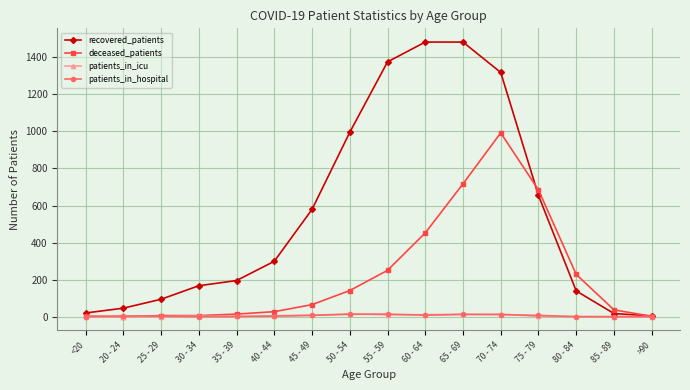

Is the value of patients_in_hospital at 30 - 34 greater than the value of recovered_patients at 70 - 74?

No